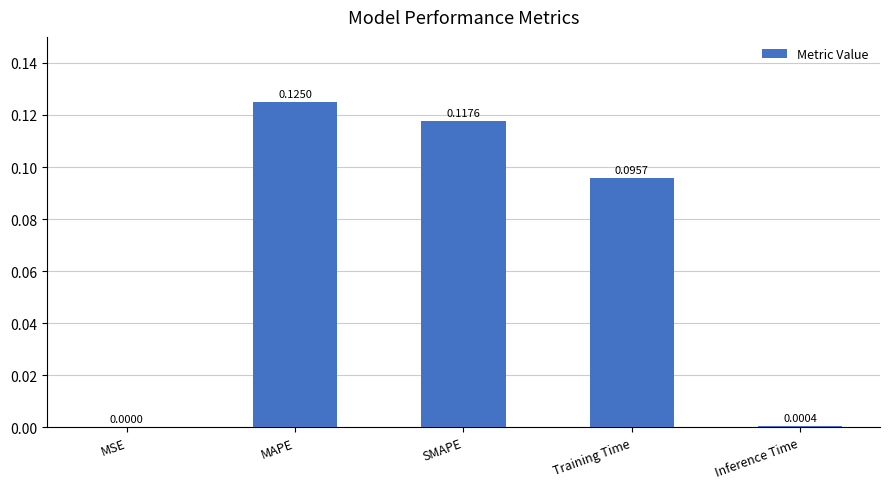

What is the sum of all values?

0.3